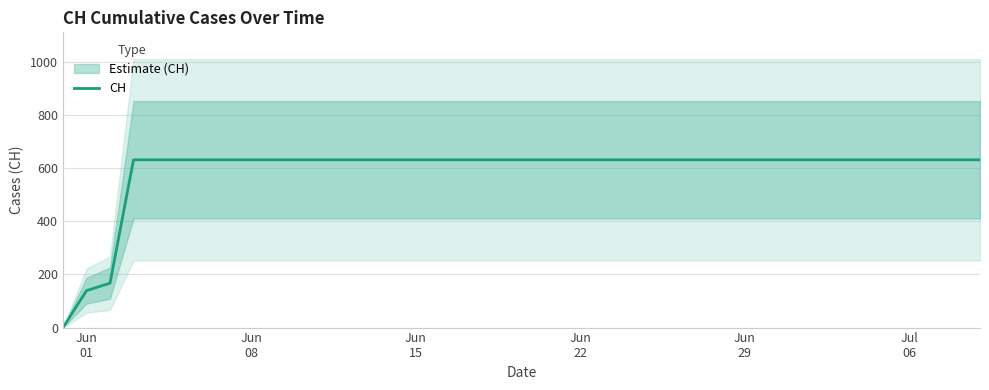

The value at Jul 06 is 631. True or false?

True